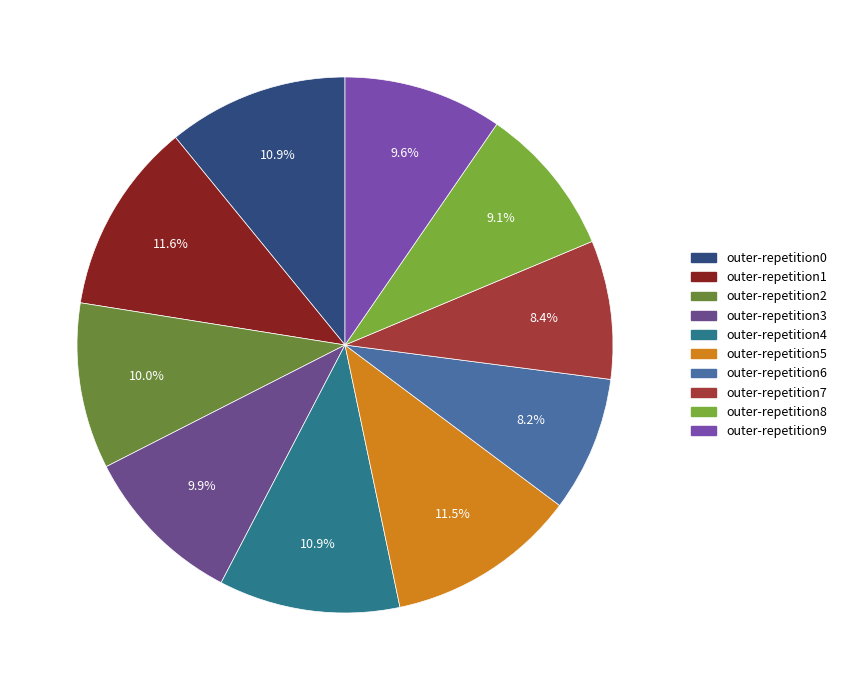

What is the total percentage of outer-repetition0 and outer-repetition5?

22.4%